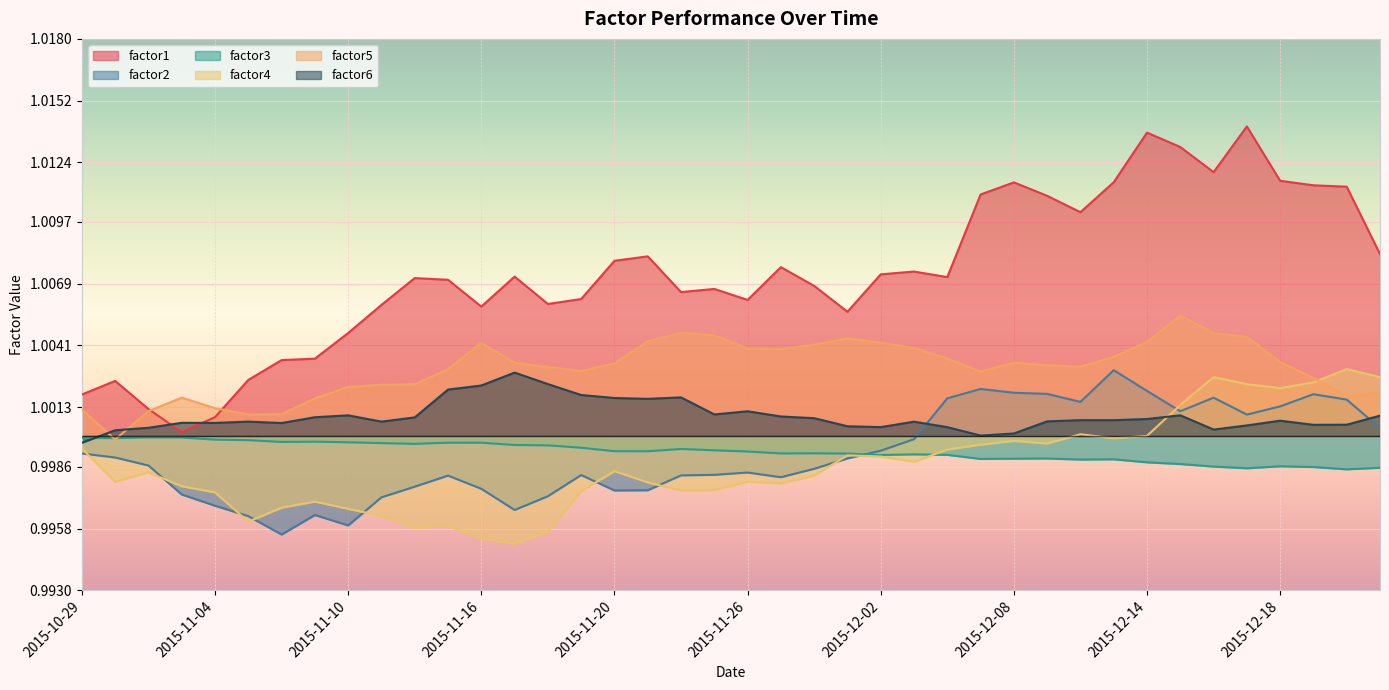

Reading left to right, list all the values displayed in this chart.

factor1: 1.0	1.0	1.0	1.0	1.0	1.0	1.0	1.0	1.0	1.0	1.0	1.0	1.0	1.0	1.0	1.0	1.0	1.0	1.0	1.0	1.0	1.0	1.0	1.0	1.0	1.0	1.0	1.0	1.0	1.0	1.0	1.0	1.0	1.0	1.0	1.0	1.0	1.0	1.0	1.0
factor2: 1.0	1.0	1.0	1.0	1.0	1.0	1.0	1.0	1.0	1.0	1.0	1.0	1.0	1.0	1.0	1.0	1.0	1.0	1.0	1.0	1.0	1.0	1.0	1.0	1.0	1.0	1.0	1.0	1.0	1.0	1.0	1.0	1.0	1.0	1.0	1.0	1.0	1.0	1.0	1.0
factor3: 1.0	1.0	1.0	1.0	1.0	1.0	1.0	1.0	1.0	1.0	1.0	1.0	1.0	1.0	1.0	1.0	1.0	1.0	1.0	1.0	1.0	1.0	1.0	1.0	1.0	1.0	1.0	1.0	1.0	1.0	1.0	1.0	1.0	1.0	1.0	1.0	1.0	1.0	1.0	1.0
factor4: 1.0	1.0	1.0	1.0	1.0	1.0	1.0	1.0	1.0	1.0	1.0	1.0	1.0	1.0	1.0	1.0	1.0	1.0	1.0	1.0	1.0	1.0	1.0	1.0	1.0	1.0	1.0	1.0	1.0	1.0	1.0	1.0	1.0	1.0	1.0	1.0	1.0	1.0	1.0	1.0
factor5: 1.0	1.0	1.0	1.0	1.0	1.0	1.0	1.0	1.0	1.0	1.0	1.0	1.0	1.0	1.0	1.0	1.0	1.0	1.0	1.0	1.0	1.0	1.0	1.0	1.0	1.0	1.0	1.0	1.0	1.0	1.0	1.0	1.0	1.0	1.0	1.0	1.0	1.0	1.0	1.0
factor6: 1.0	1.0	1.0	1.0	1.0	1.0	1.0	1.0	1.0	1.0	1.0	1.0	1.0	1.0	1.0	1.0	1.0	1.0	1.0	1.0	1.0	1.0	1.0	1.0	1.0	1.0	1.0	1.0	1.0	1.0	1.0	1.0	1.0	1.0	1.0	1.0	1.0	1.0	1.0	1.0